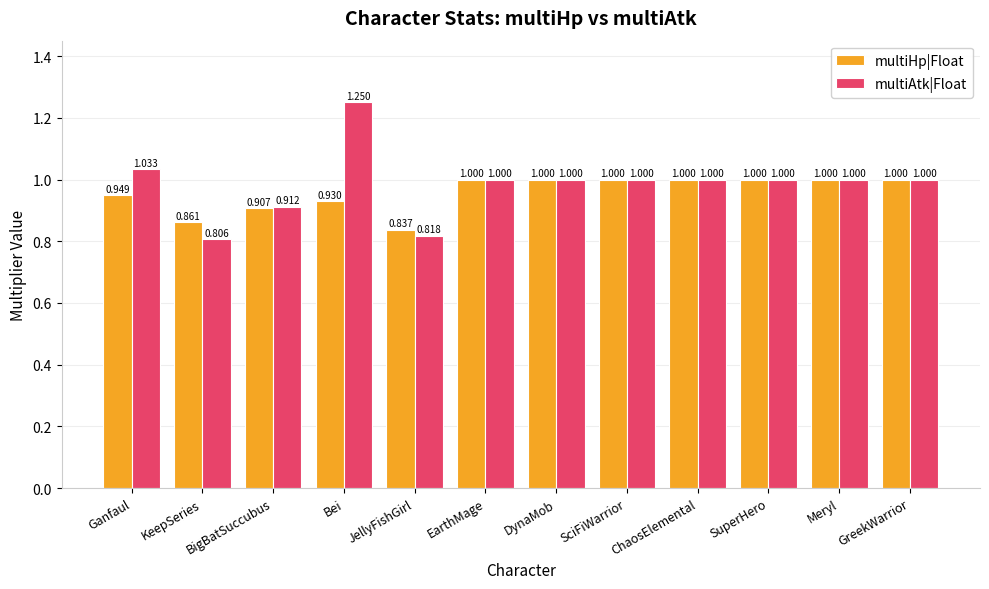

The value of multiAtk|Float at ChaosElemental is 1.0. True or false?

True